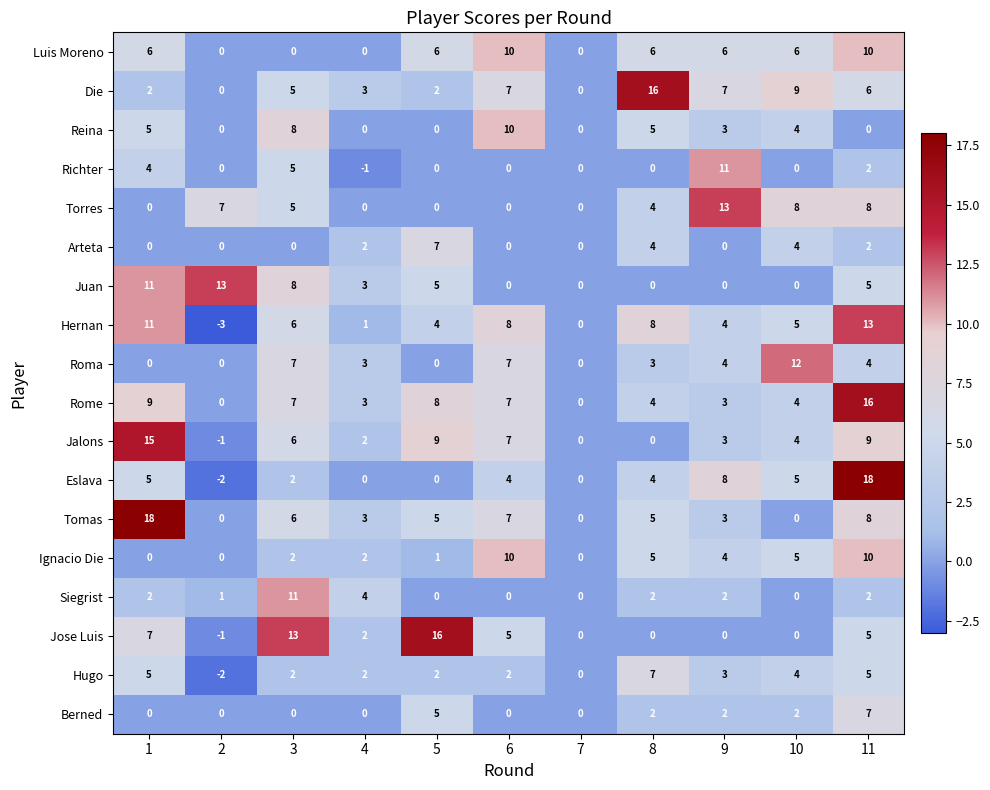

The Roma series shows 3 at 8. True or false?

True